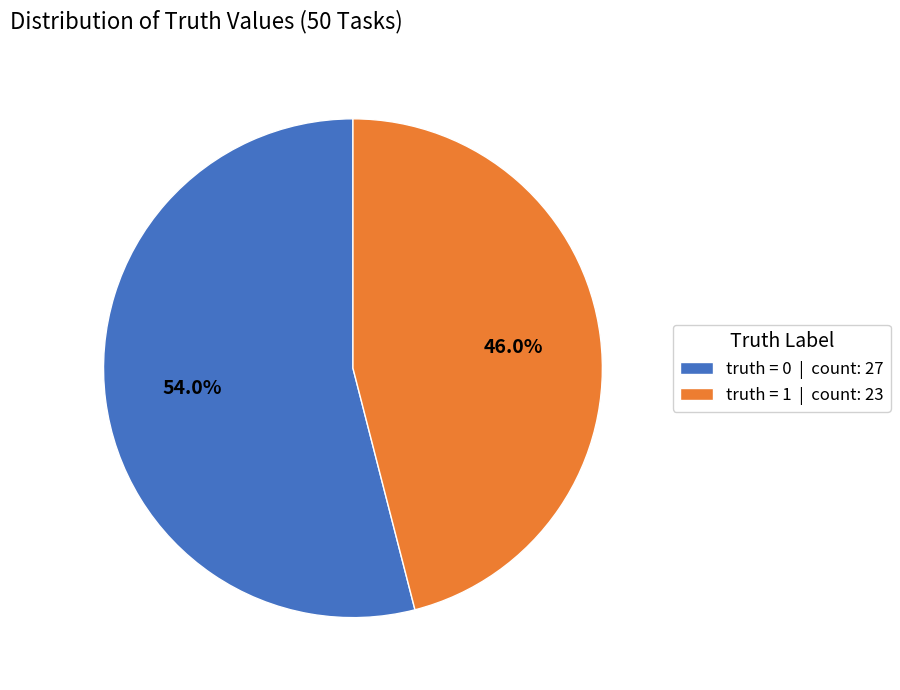

To the nearest percent, what percentage of the pie is truth = 1?

46%